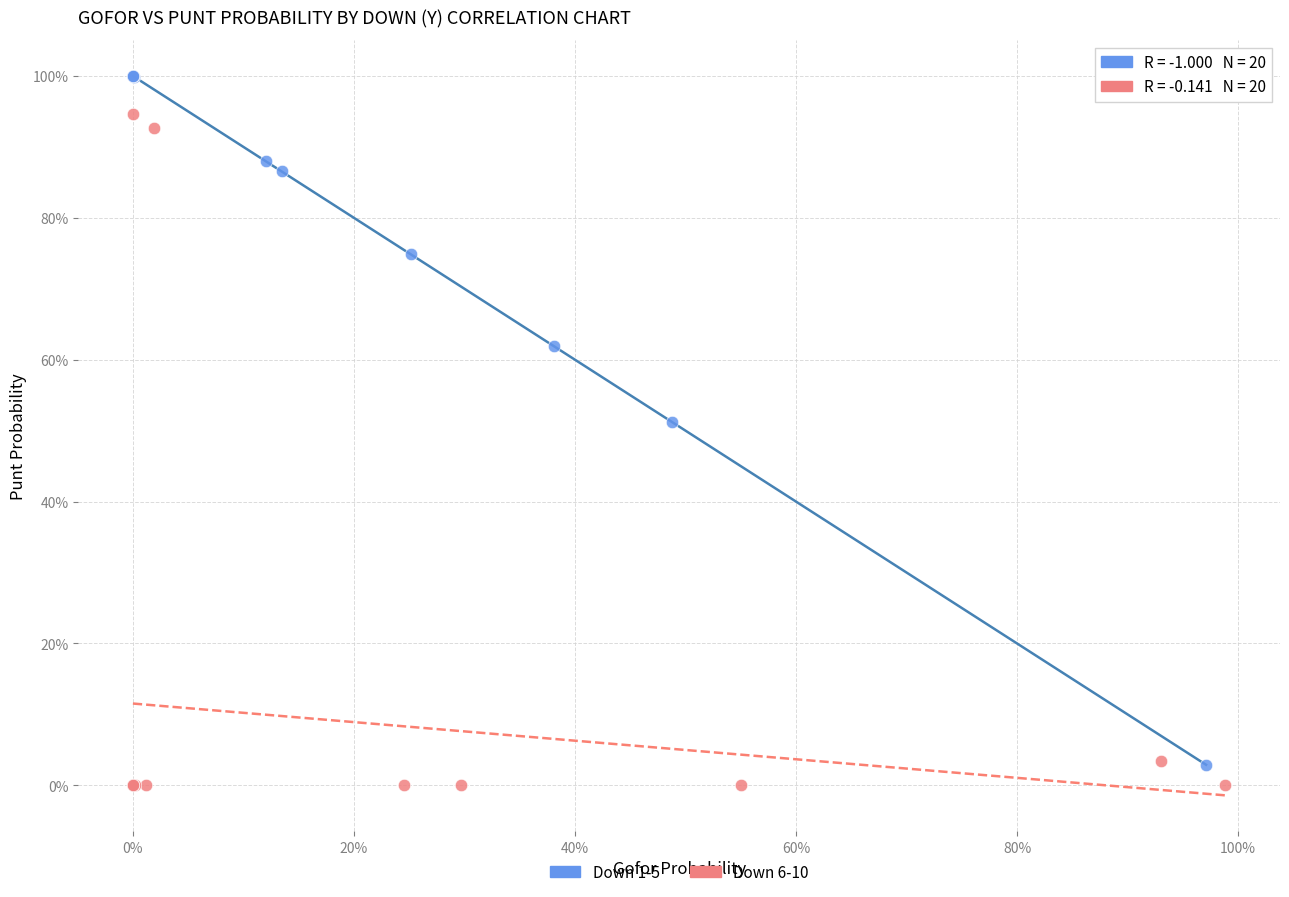

What are all the series names shown in the legend?

Down 1-5, Down 6-10